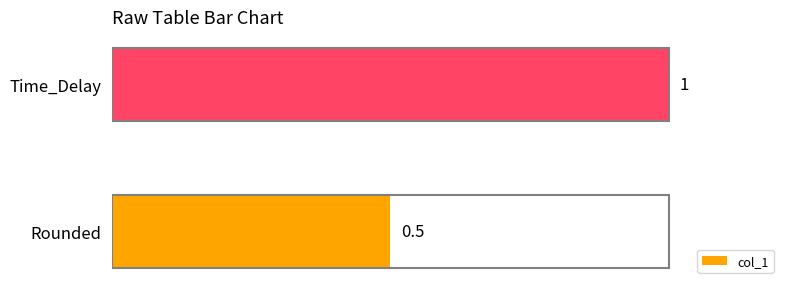

Which has a higher value, Rounded or Time_Delay?

Time_Delay